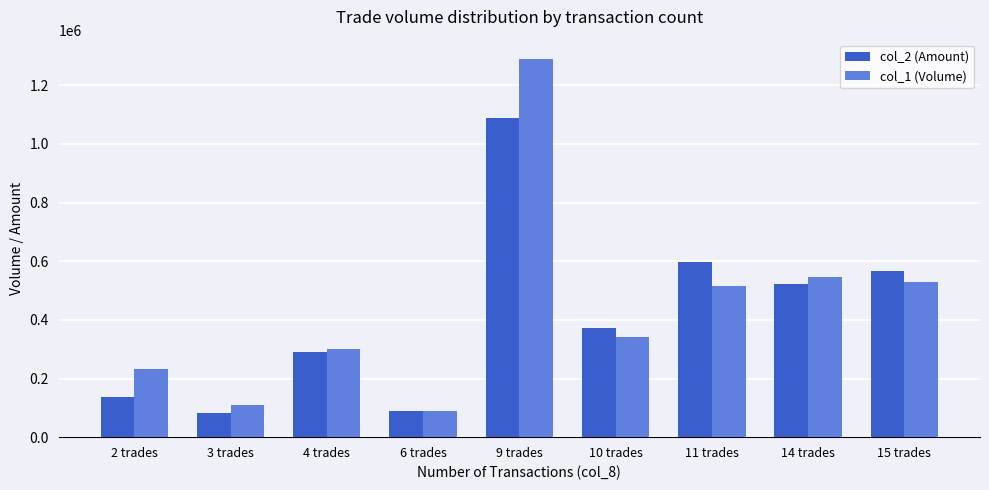

What is the value of the col_2 (Amount) bar at the 7th from the left?

596530